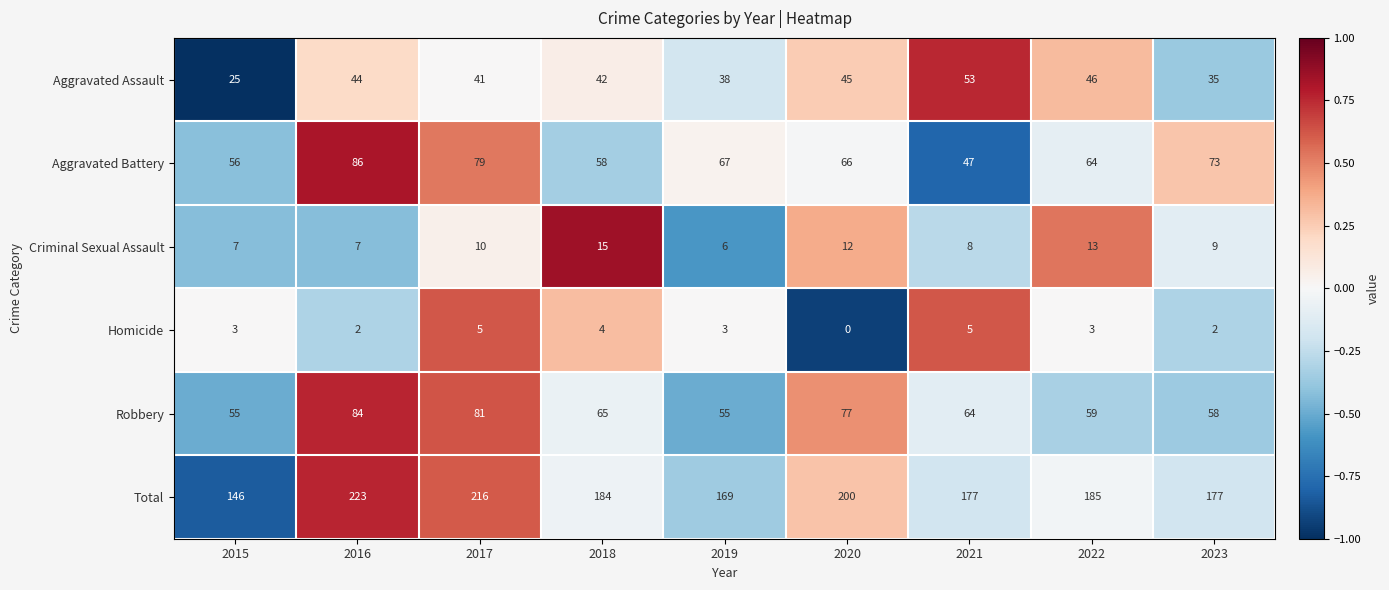

Where does the Total series first go above 184?

2016